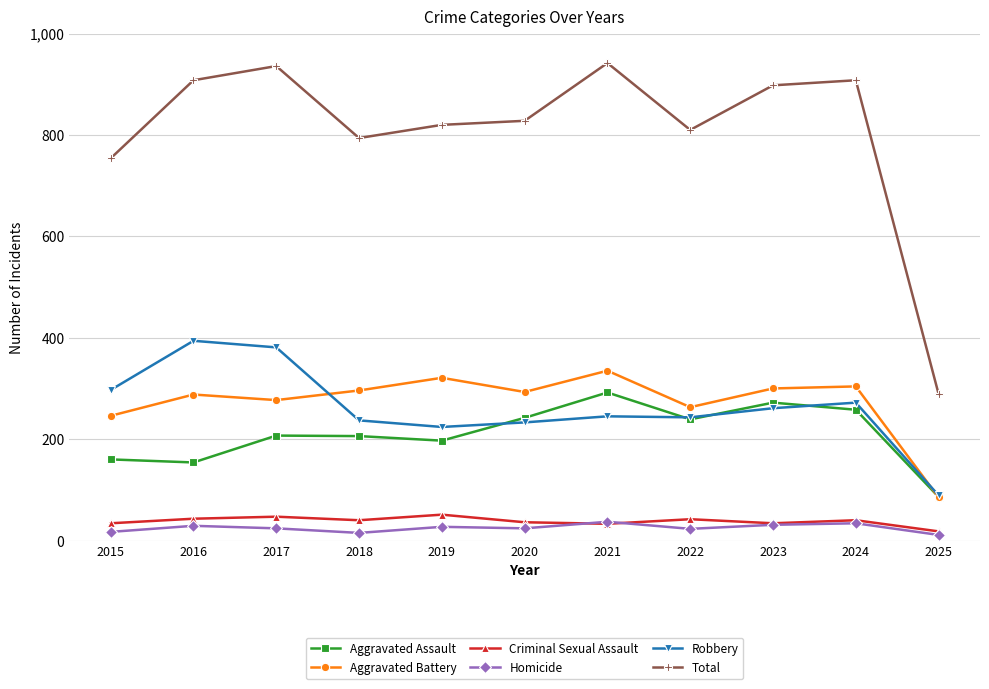

Which series has the widest spread of values?

Total